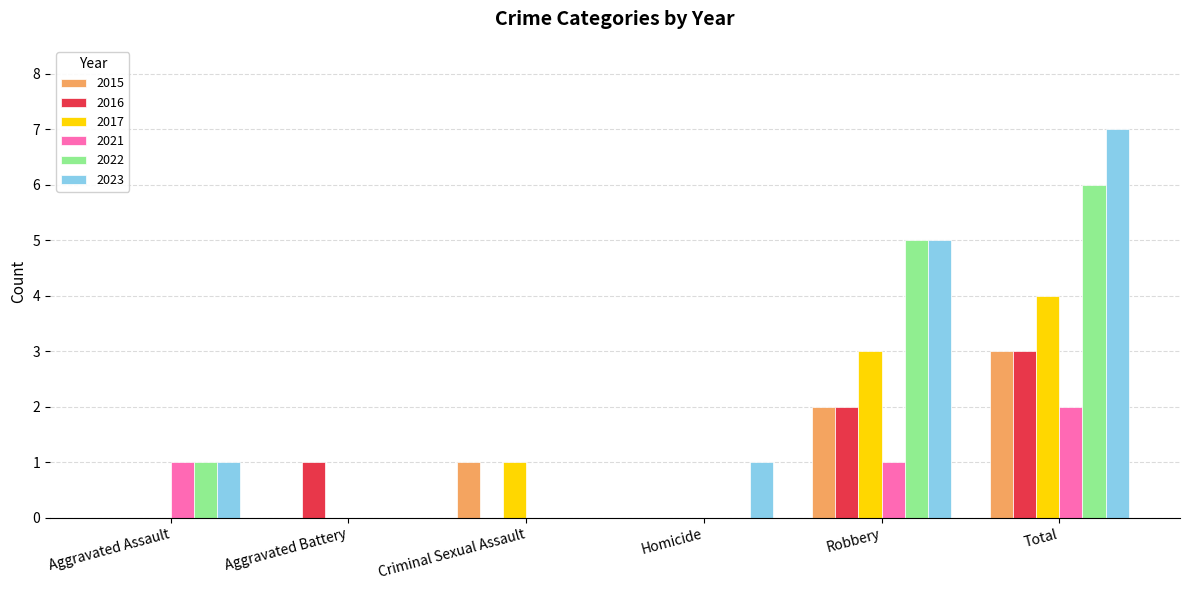

What is the total value across all series at Robbery?

18